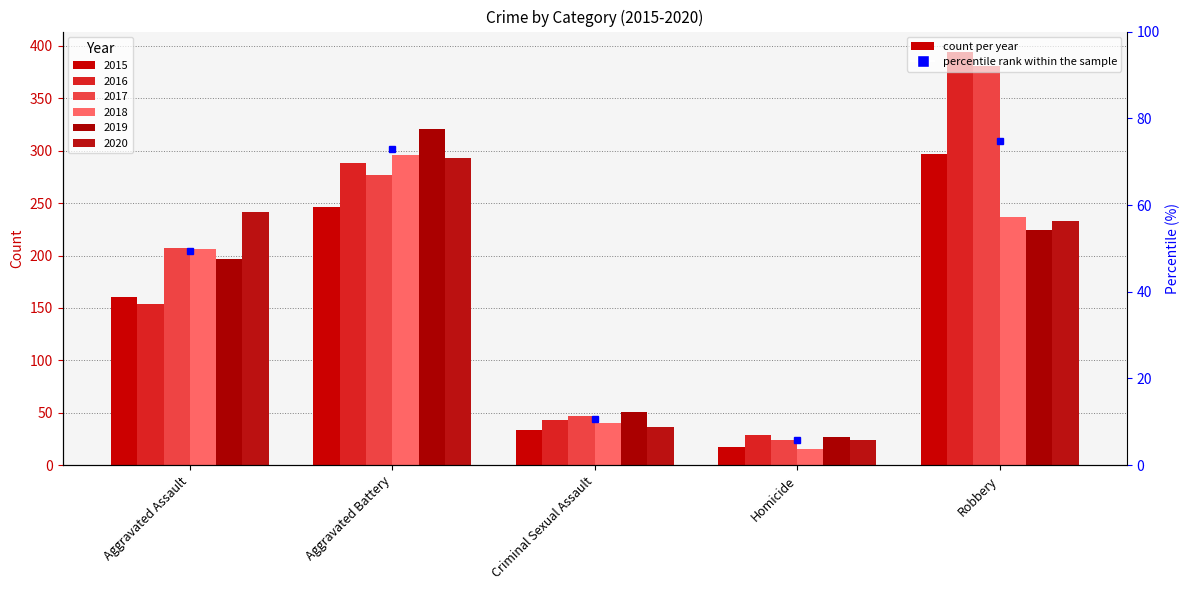

Are the bars horizontal?

No